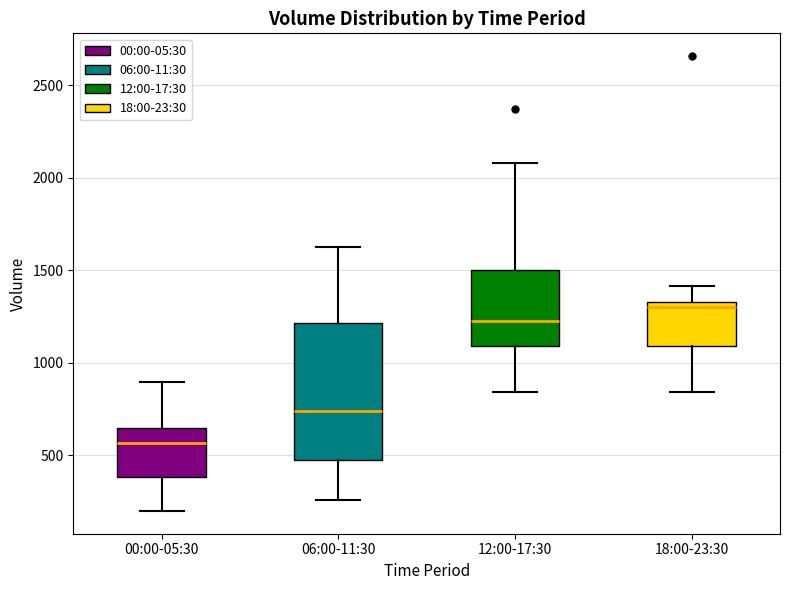

Reading left to right, read every box against the y-axis: the position of its median line, the range the box covers, and the ends of its whiskers. The values are not printed on the chart, so give them approximately, as read against the axis.

00:00-05:30: median 550, box 400 to 650, whiskers 200 to 900
06:00-11:30: median 750, box 450 to 1200, whiskers 250 to 1650
12:00-17:30: median 1200, box 1100 to 1500, whiskers 850 to 2100
18:00-23:30: median 1300, box 1100 to 1350, whiskers 850 to 1400